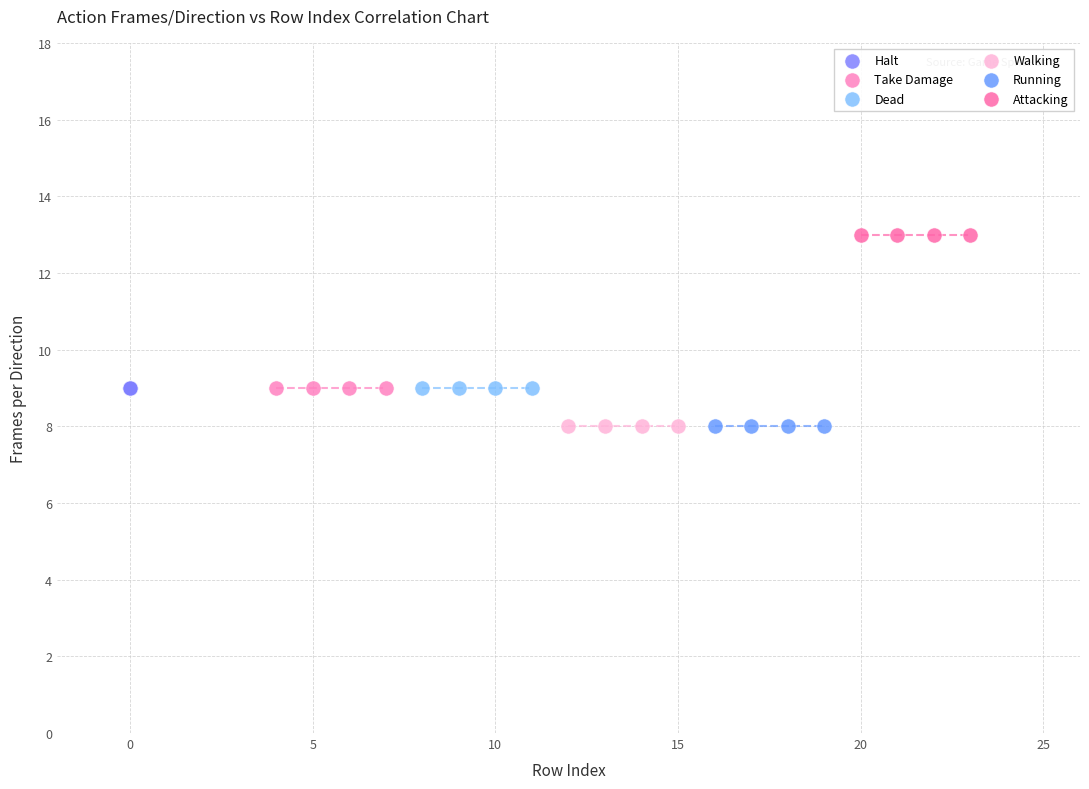

Which series contains the highest Y value?

Attacking